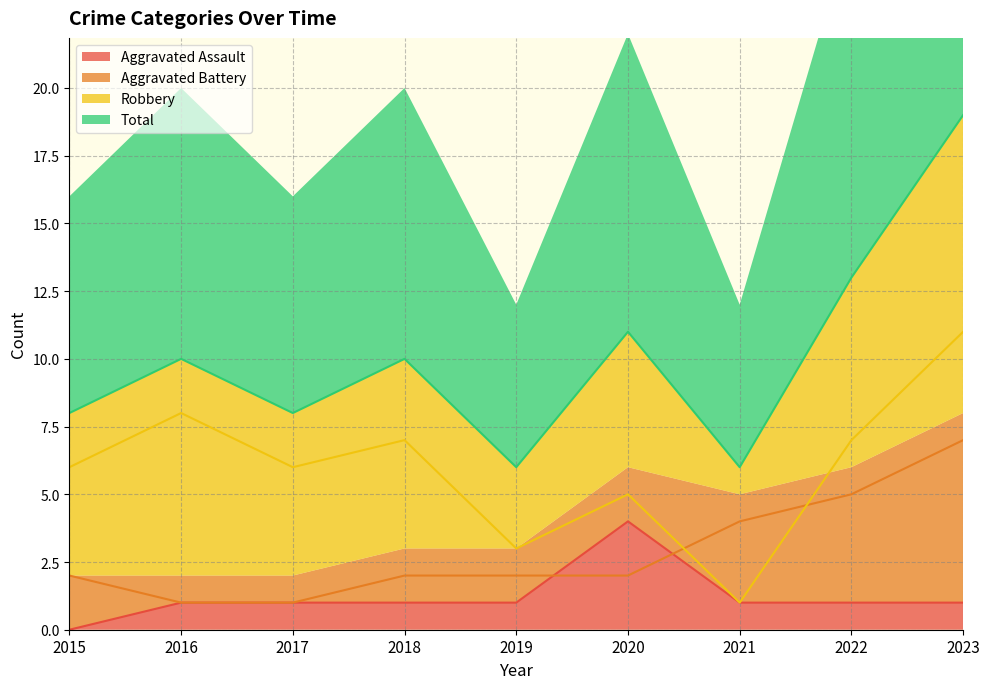

At how many categories does at least one series exceed 11?

2